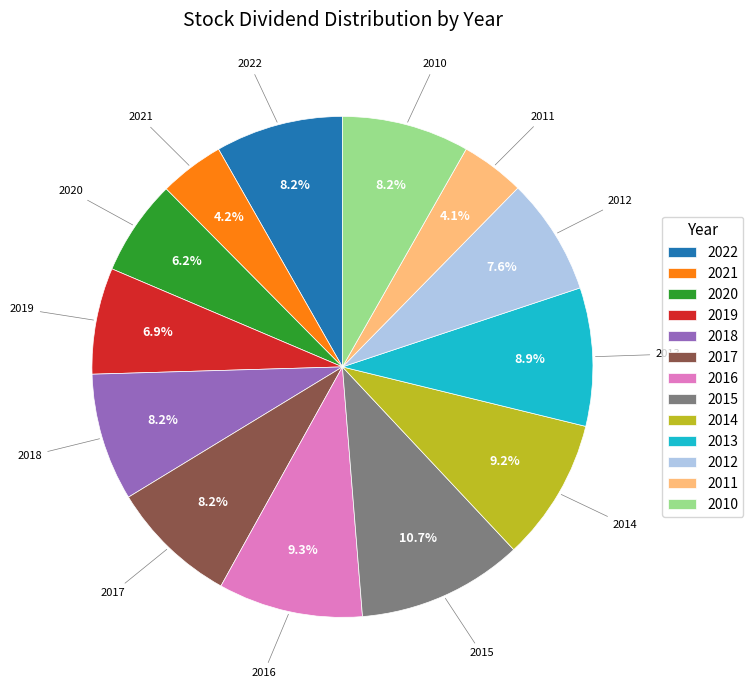

Is it true that 2010 is 8% of the pie?

True